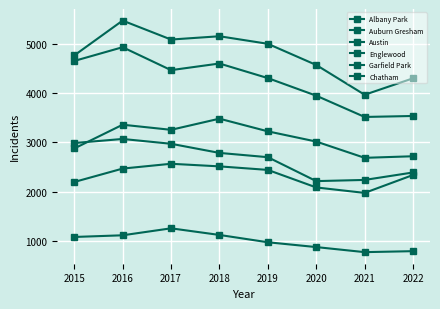

What is the difference between the highest and lowest values at 2019?

4040